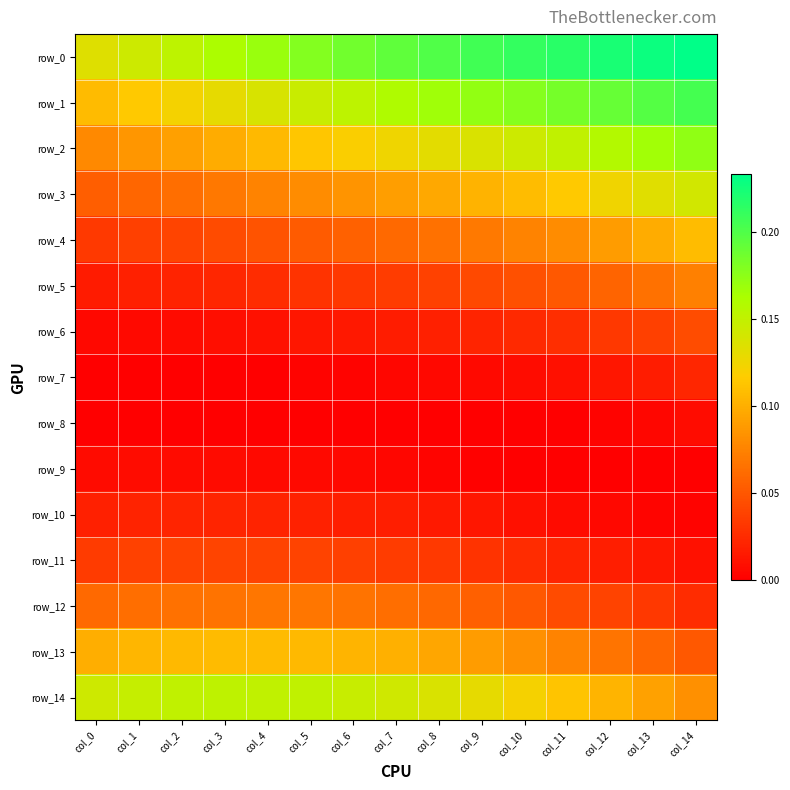

Read the row_1 value at col_8.

0.2